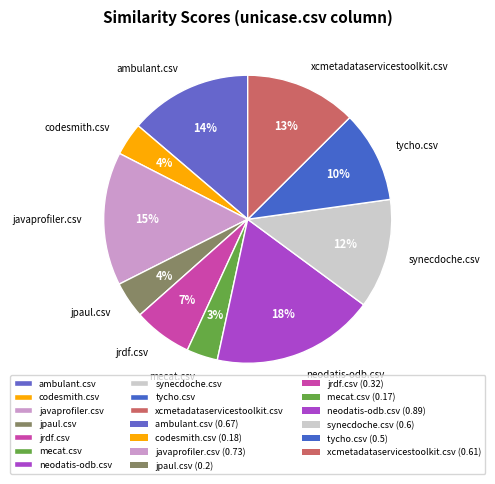

To the nearest percent, what portion does ambulant.csv represent?

14%